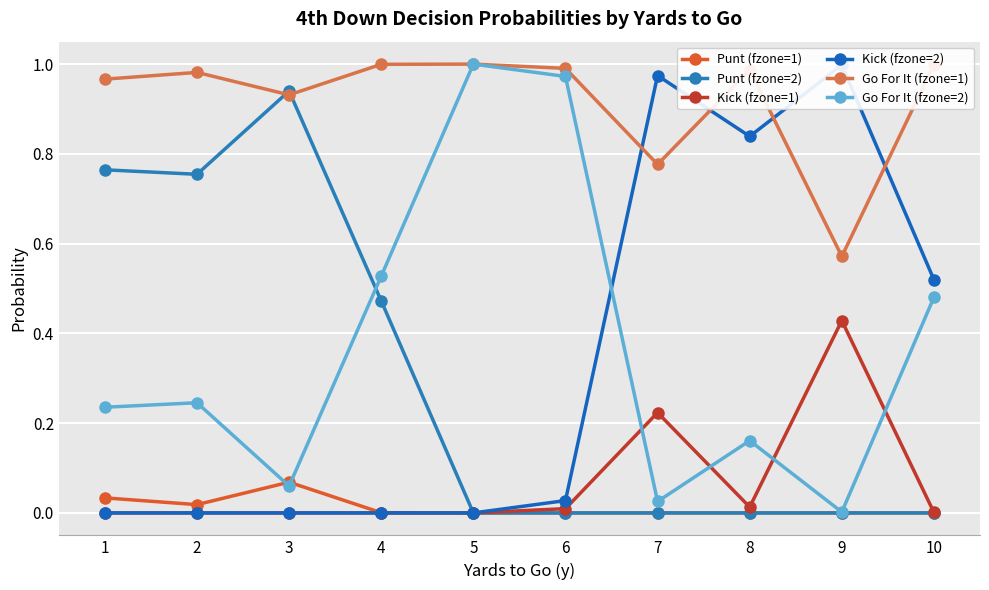

What is the average value of the Kick (fzone=1) series?

0.1